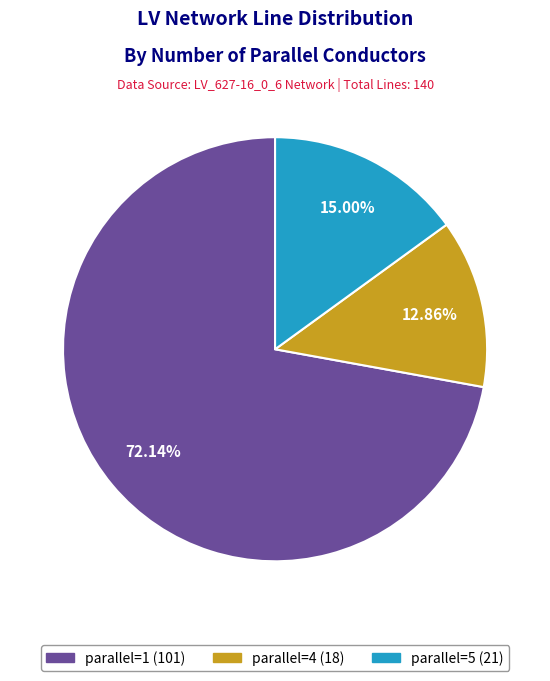

Does any single category account for the majority?

Yes